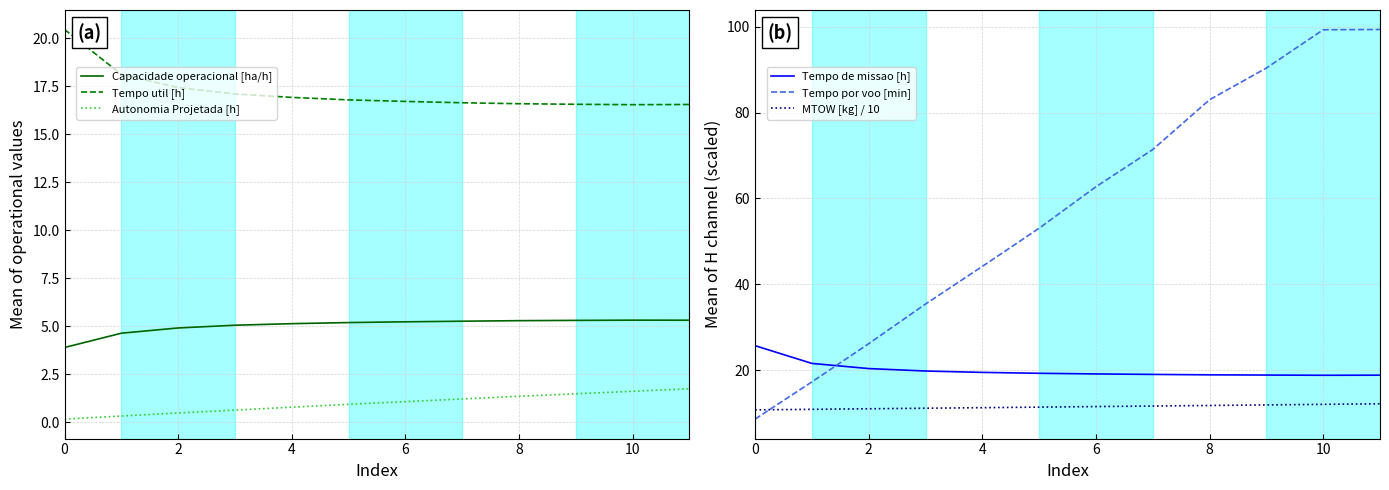

What is the average value of the Capacidade operacional [ha/h] series?

5.0